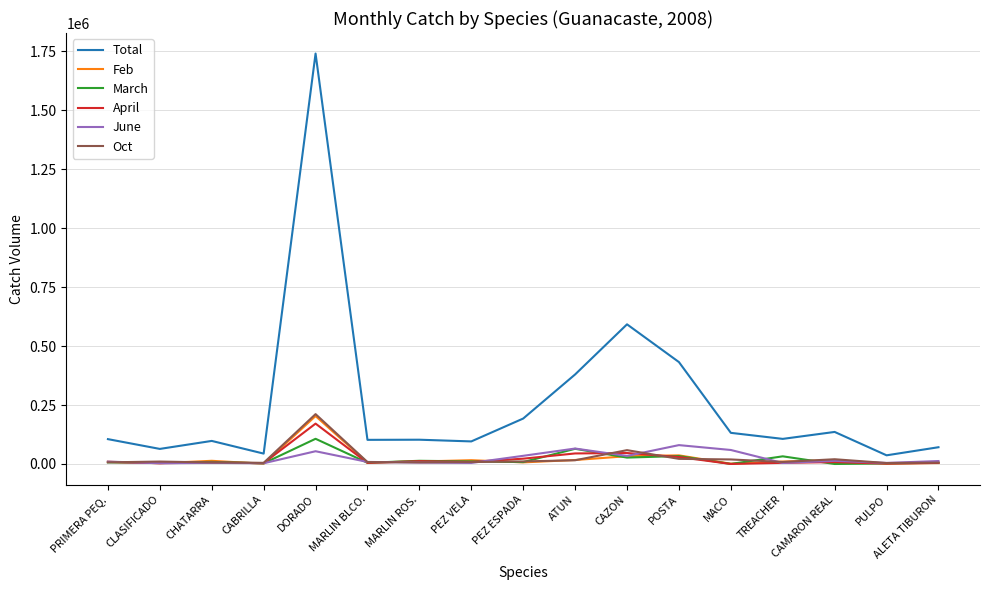

At which category does Total reach its first local valley?

CLASIFICADO